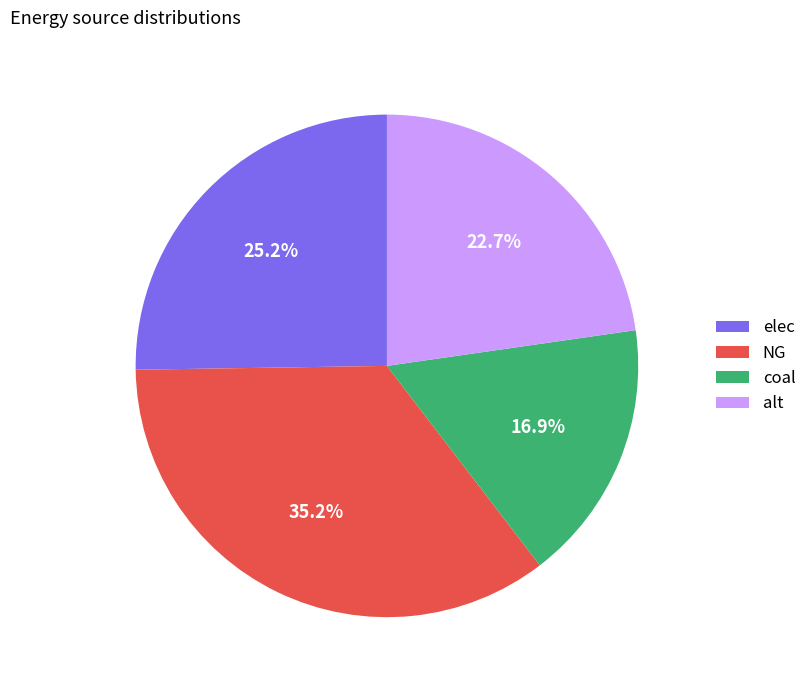

Does elec account for over 50% of the chart?

No